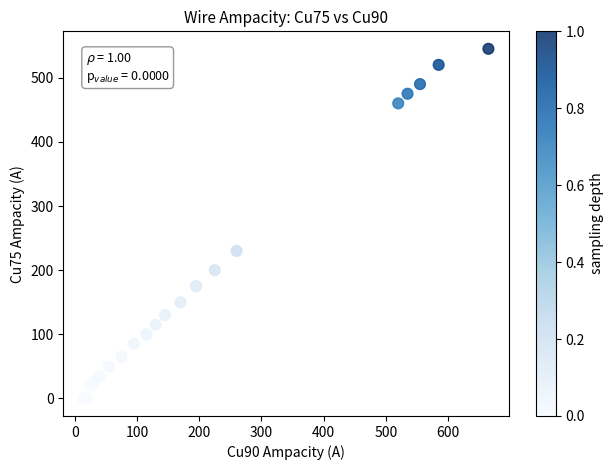

What Y value in the scatter plot is closest to 272?

230